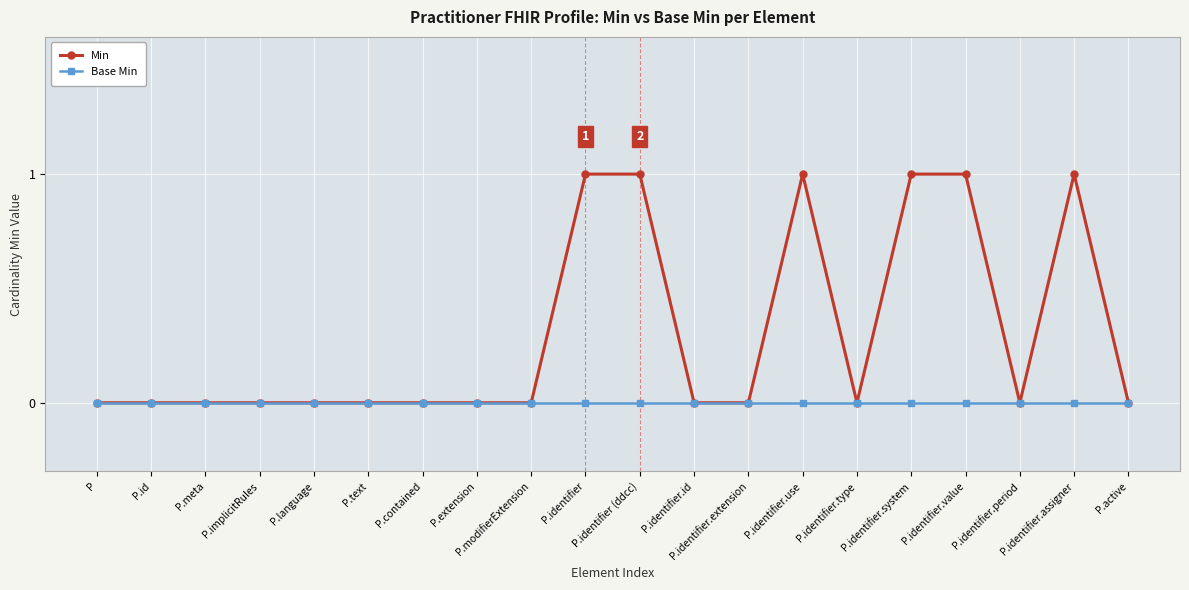

Rank the series by their maximum value, from lowest to highest.

Base Min, Min